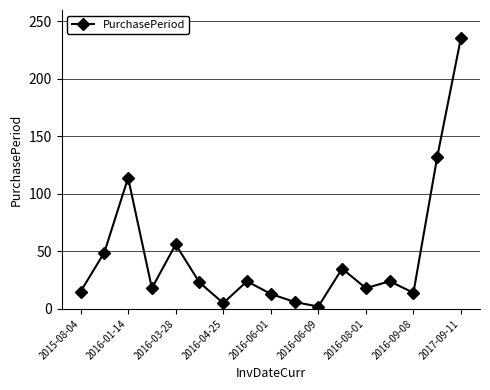

What is the average value?

46